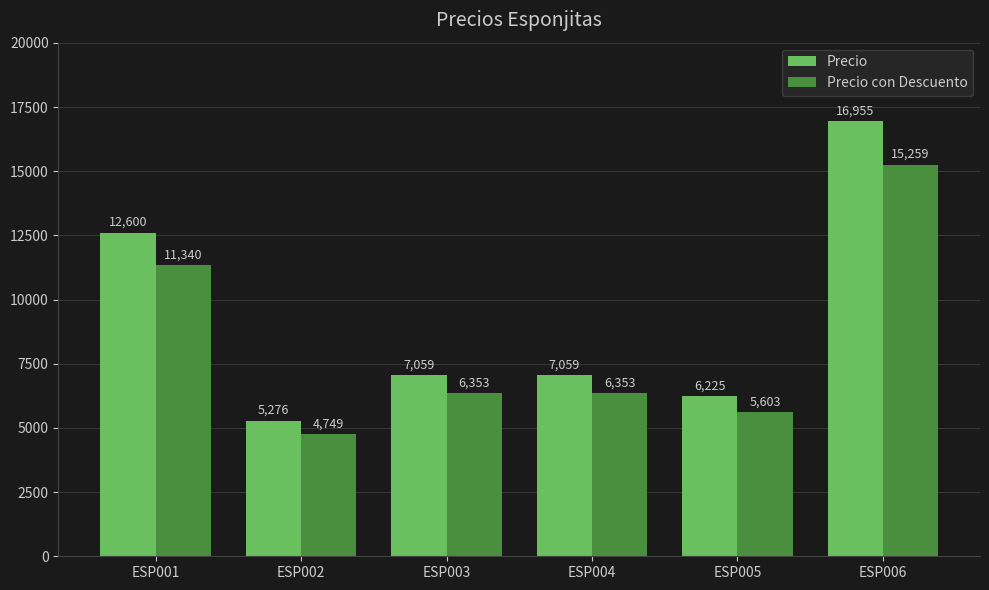

Rank the series by their maximum value, from lowest to highest.

Precio con Descuento, Precio